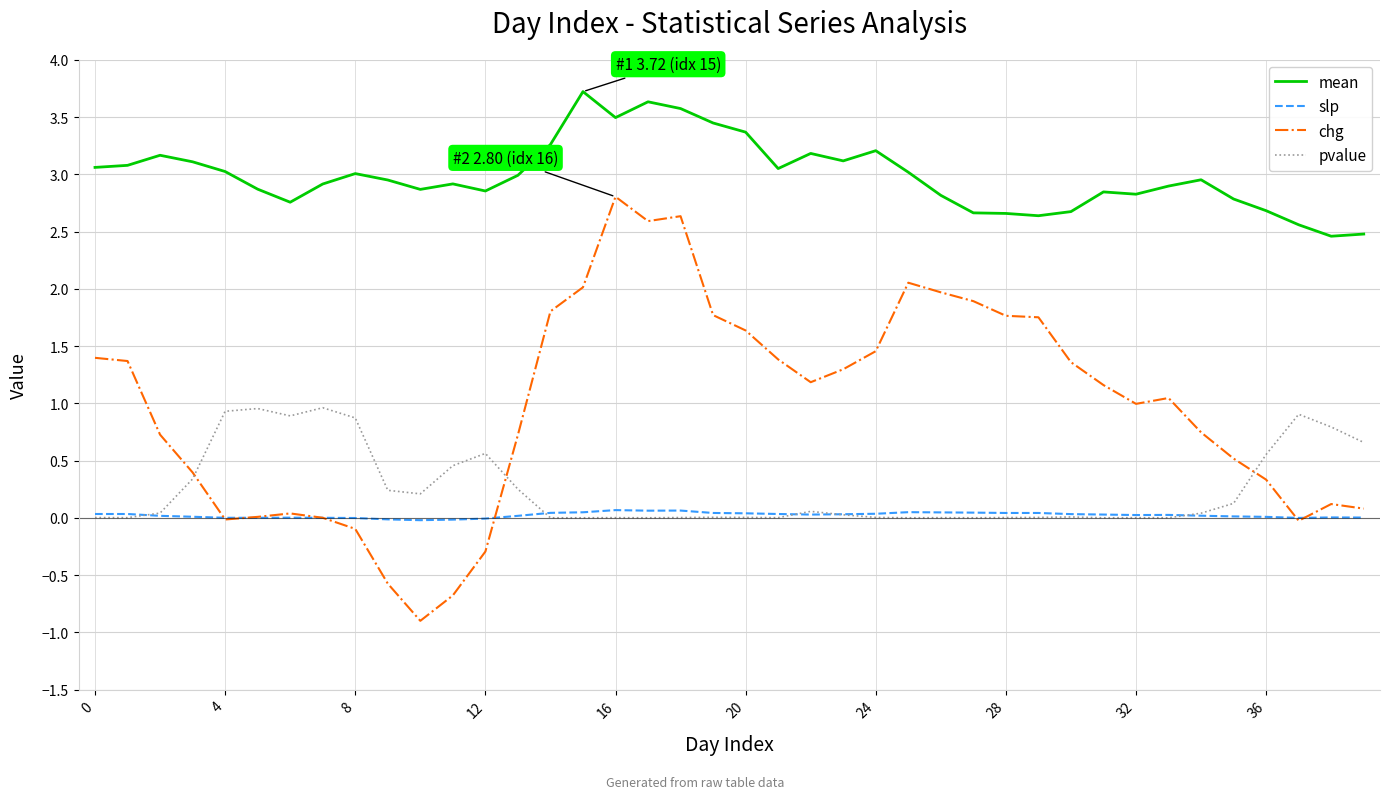

Does the chart have visible grid lines?

Yes